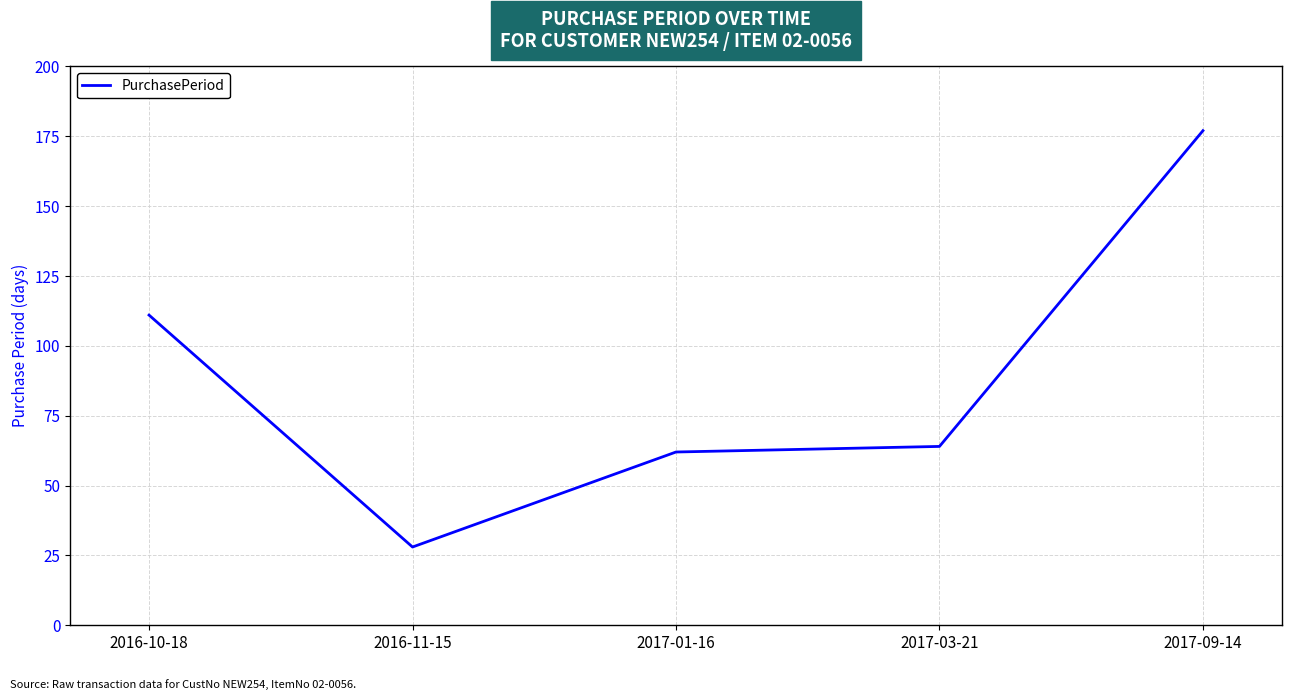

The chart shows a value of 161 at 2016-10-18. True or false?

False